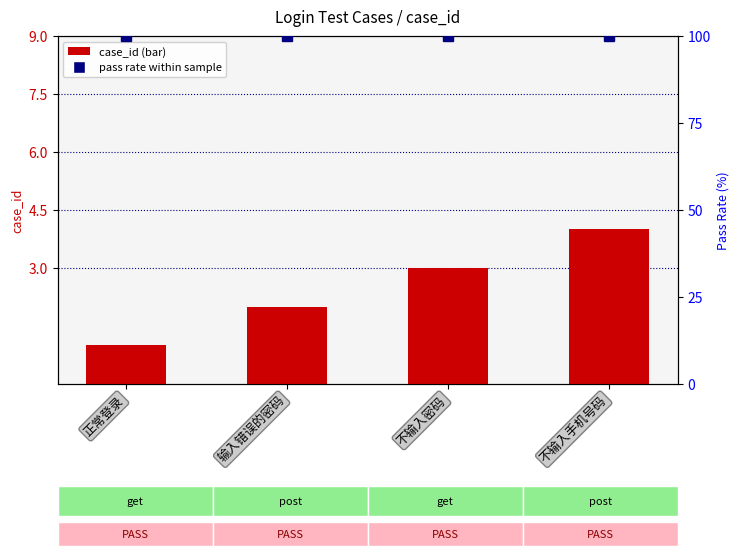

What is the approximate value of pass rate at 不输入密码?

100